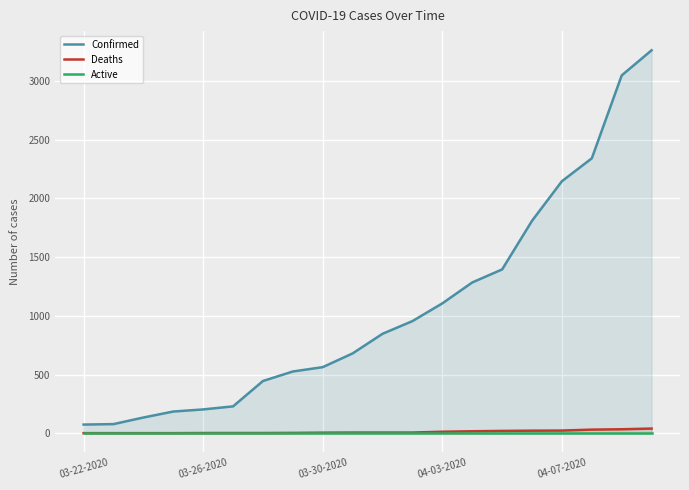

True or false: Deaths has a value of 13 at 04-03-2020.

True